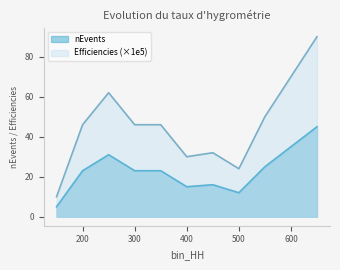

List the series in order of their overall mean, highest first.

Efficiencies (×1e5), nEvents